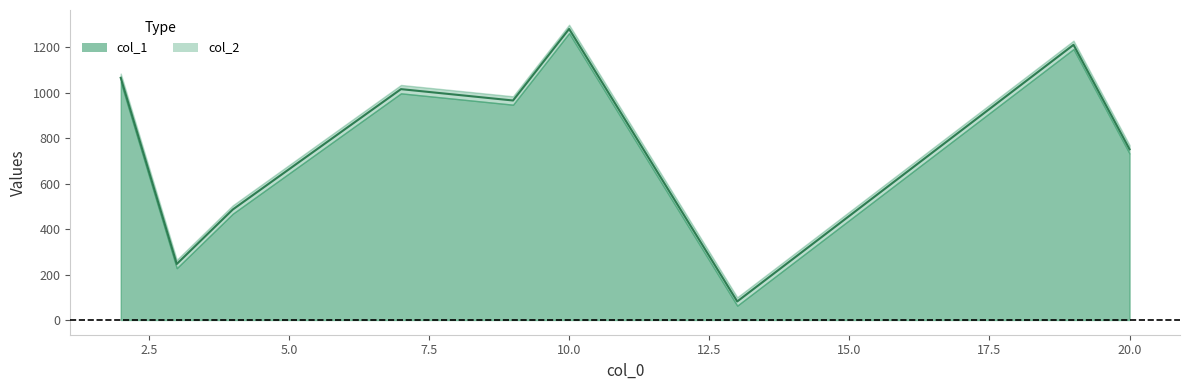

What is the total value across all series at 20?

1503